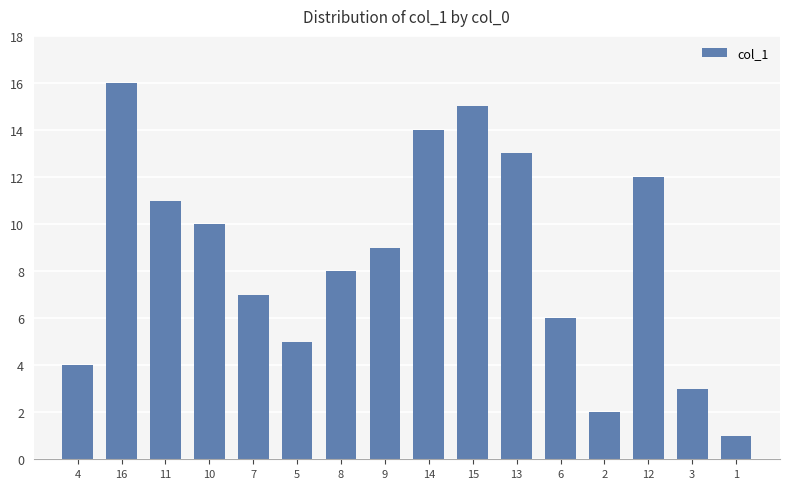

How many distinct data groups are displayed?

1